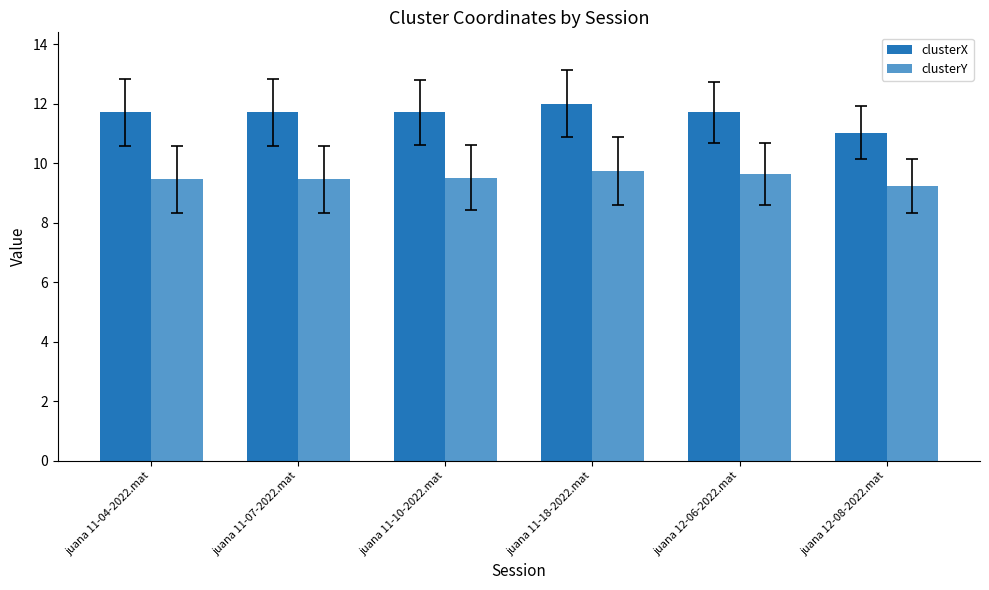

How many series are shown in this chart?

2